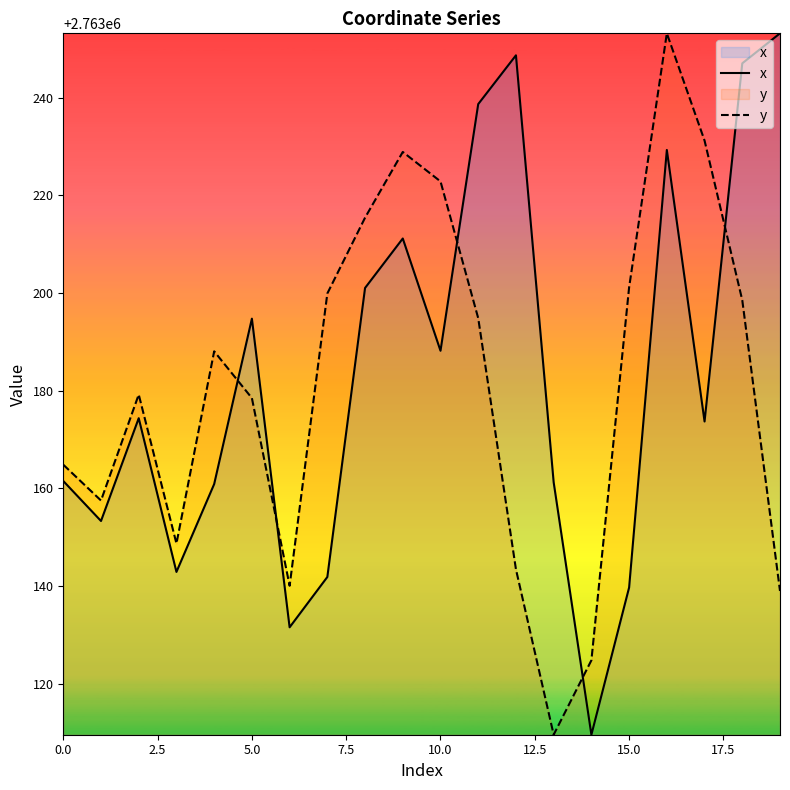

What is the spread (max minus min) of values at 19?

114.2